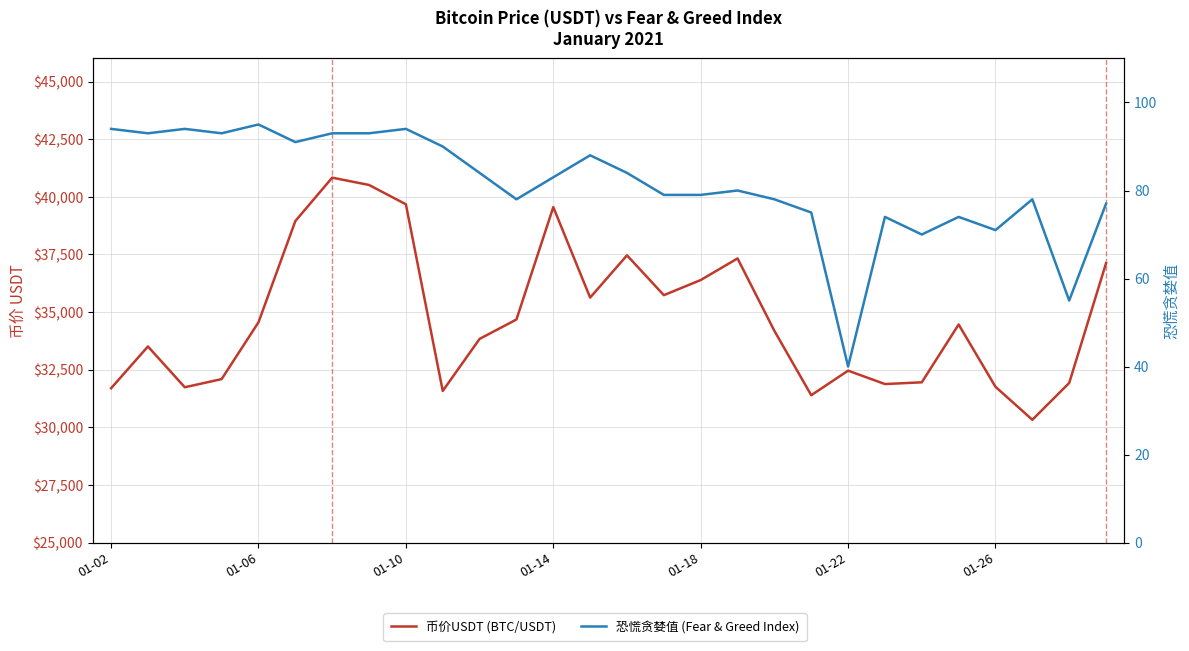

Is it true that 币价USDT equals 35627.3 at 13?

True